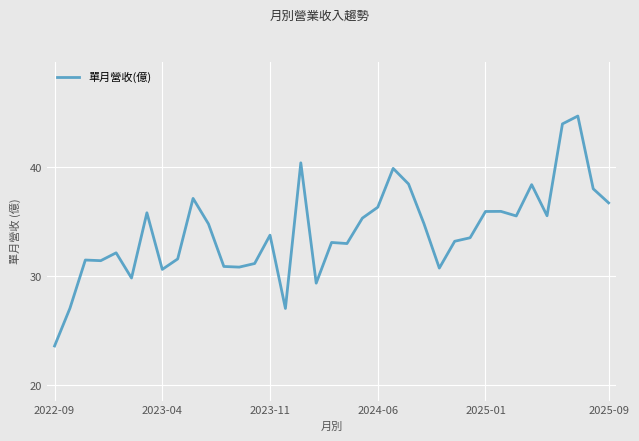

True or false: the data has more than 1 interior local peaks.

True